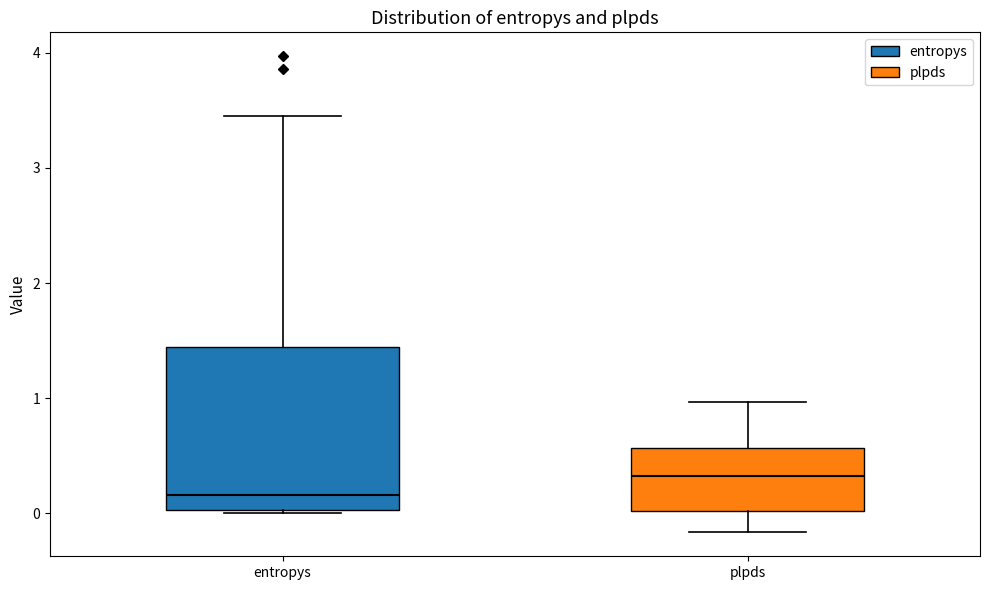

Reading left to right, read every box against the y-axis: the position of its median line, the range the box covers, and the ends of its whiskers. The values are not printed on the chart, so give them approximately, as read against the axis.

entropys: median 0.2, box 0.0 to 1.4, whiskers 0.0 to 3.5
plpds: median 0.3, box 0.0 to 0.6, whiskers -0.2 to 1.0